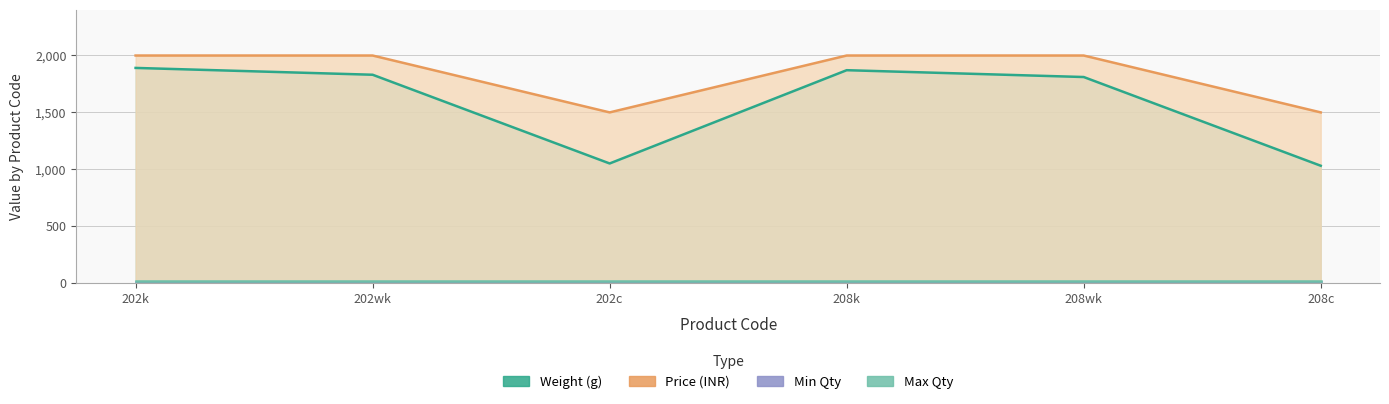

How many data points in Product Weight(Size 1) are above 1830?

2